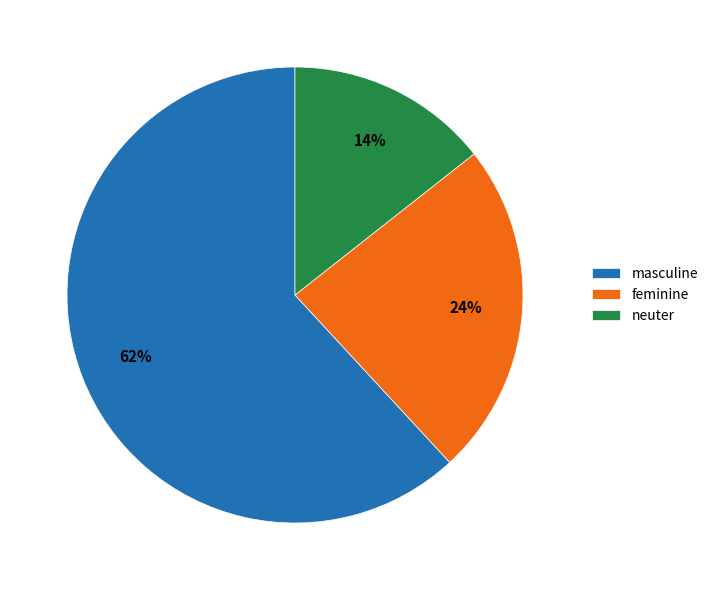

Between neuter and masculine, which is larger?

masculine